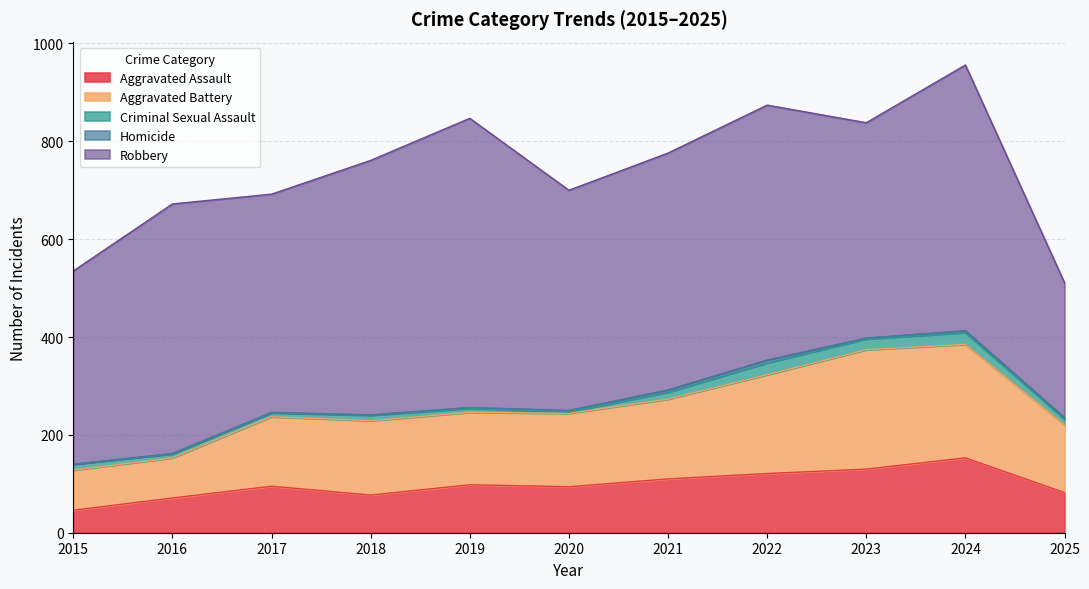

Is the value of Homicide at 2017 greater than the value of Robbery at 2025?

No